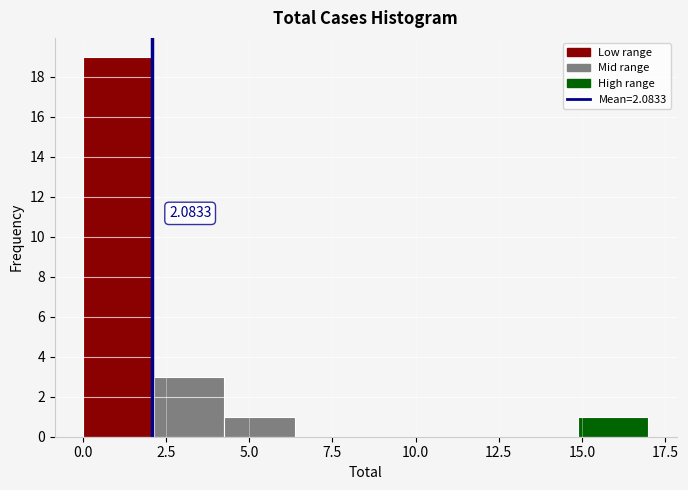

Over which range of the x-axis is the bar tallest?

0.0 to 2.0